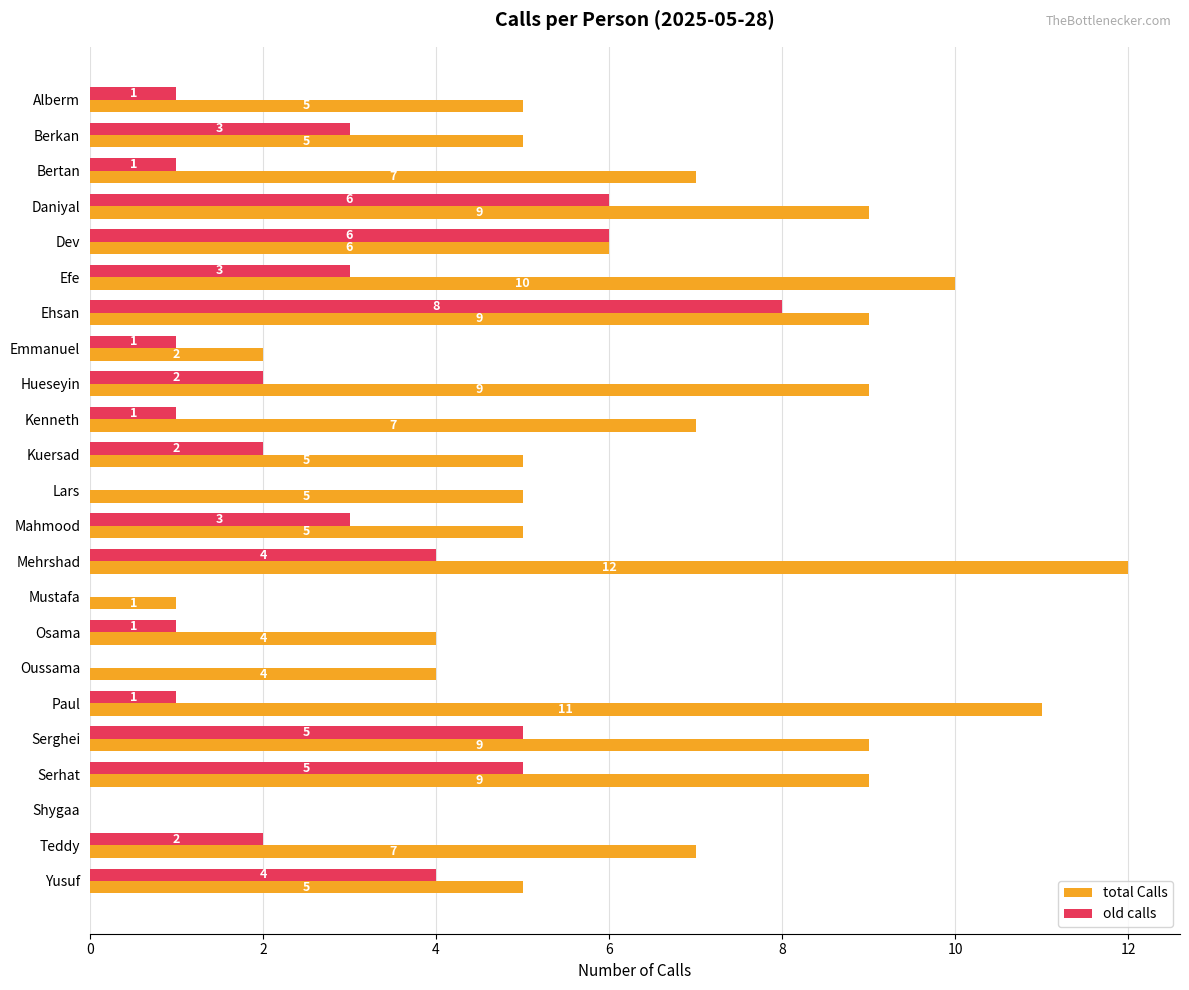

What is the greatest value displayed?

12